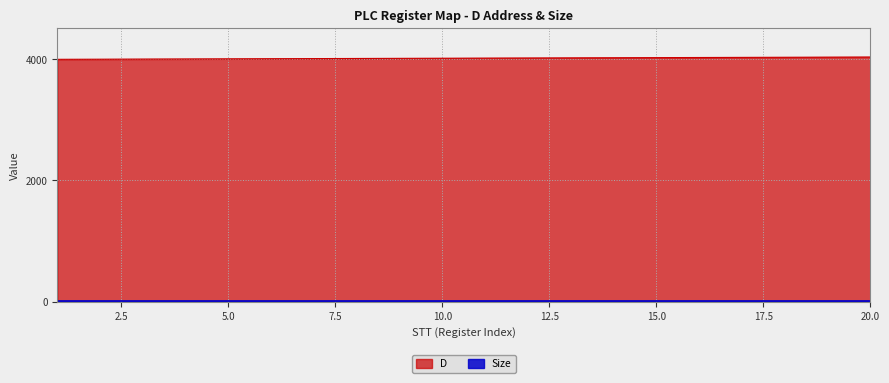

Count the number of data series in this chart.

2